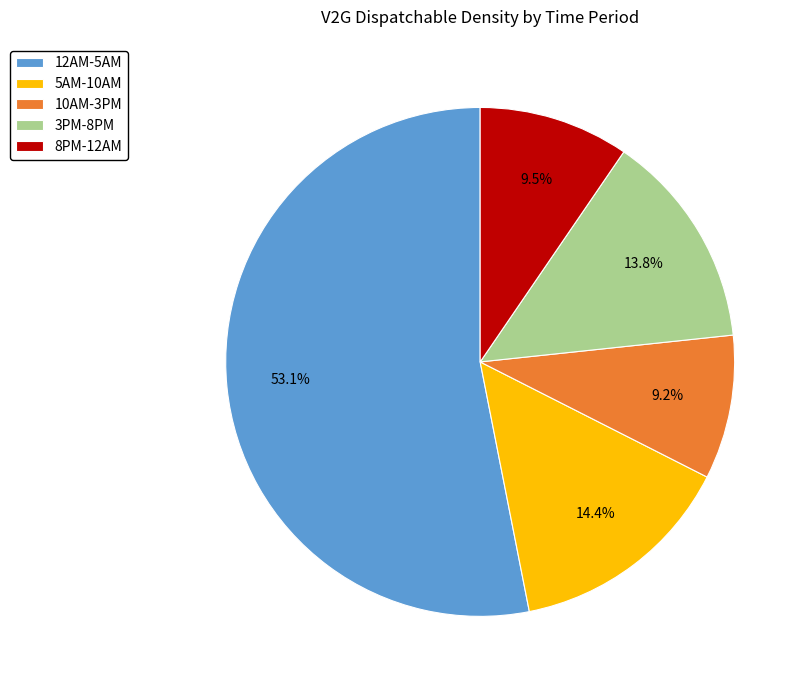

Which slice is the largest?

12AM-5AM